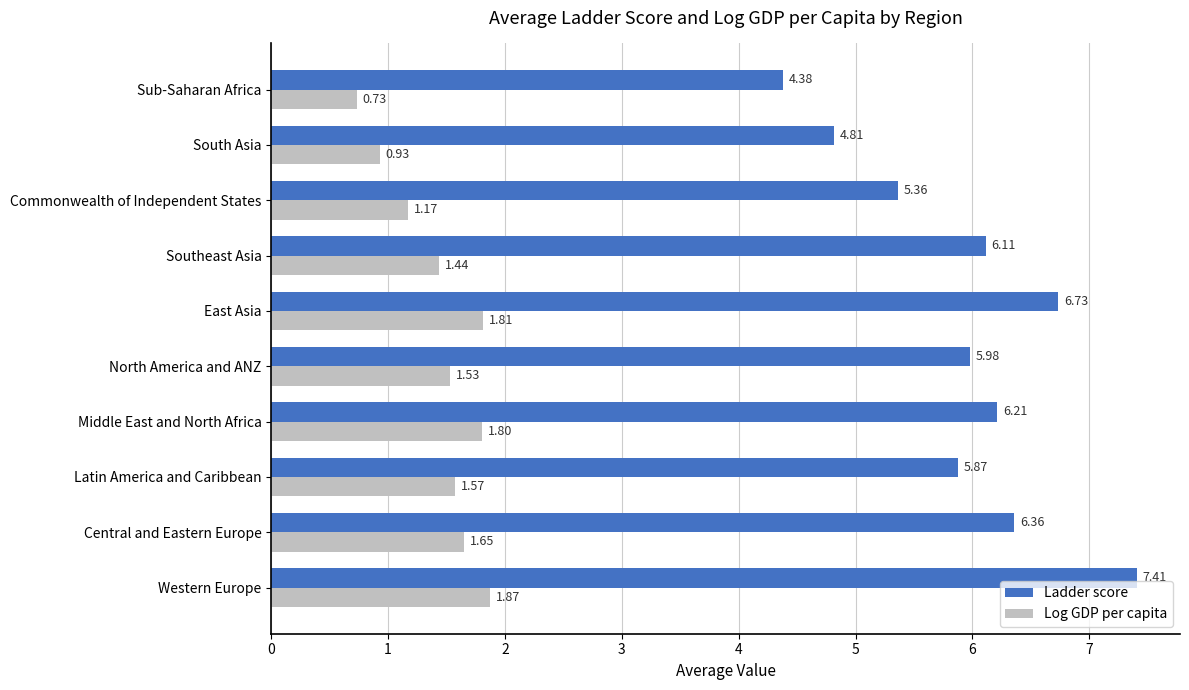

What is the sum of all Ladder score values?

59.2